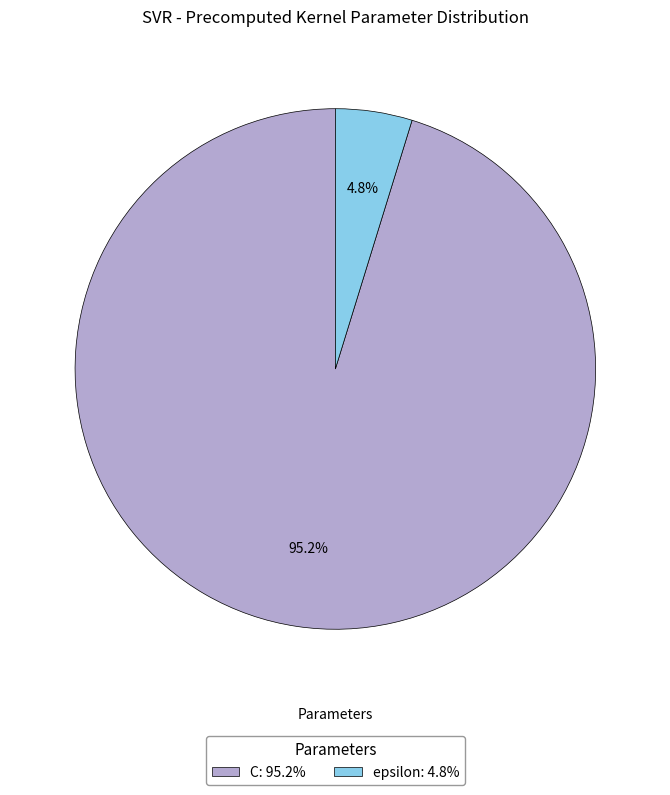

Between C: 95.2% and epsilon: 4.8%, which is larger?

C: 95.2%